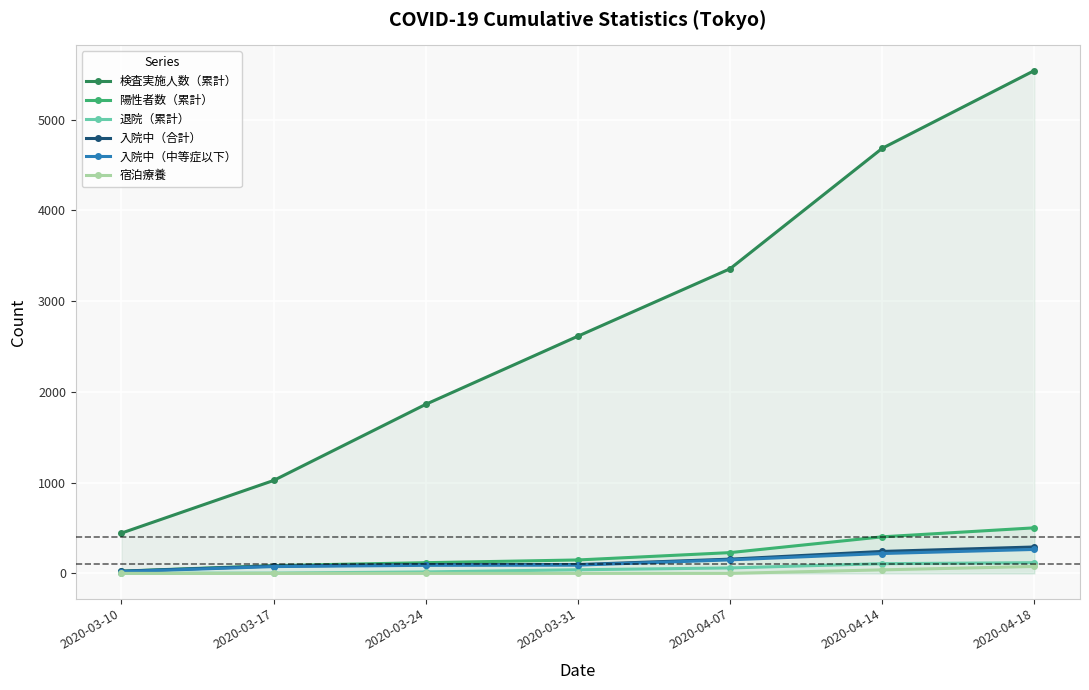

Is it true that 退院（累計） equals 1 at 2020-03-17?

False